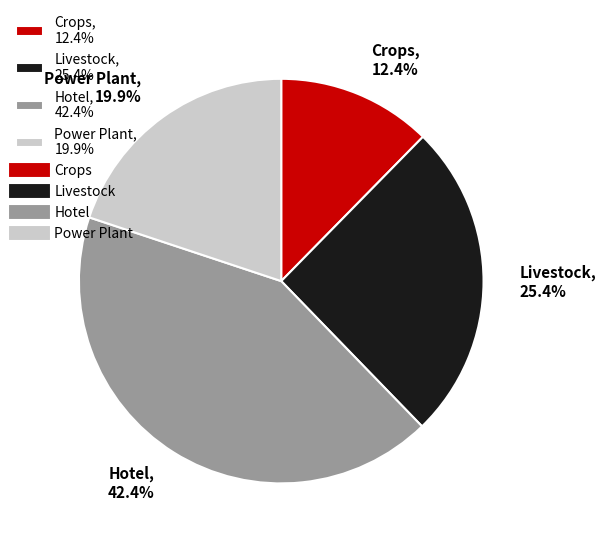

Does any single category account for the majority?

No